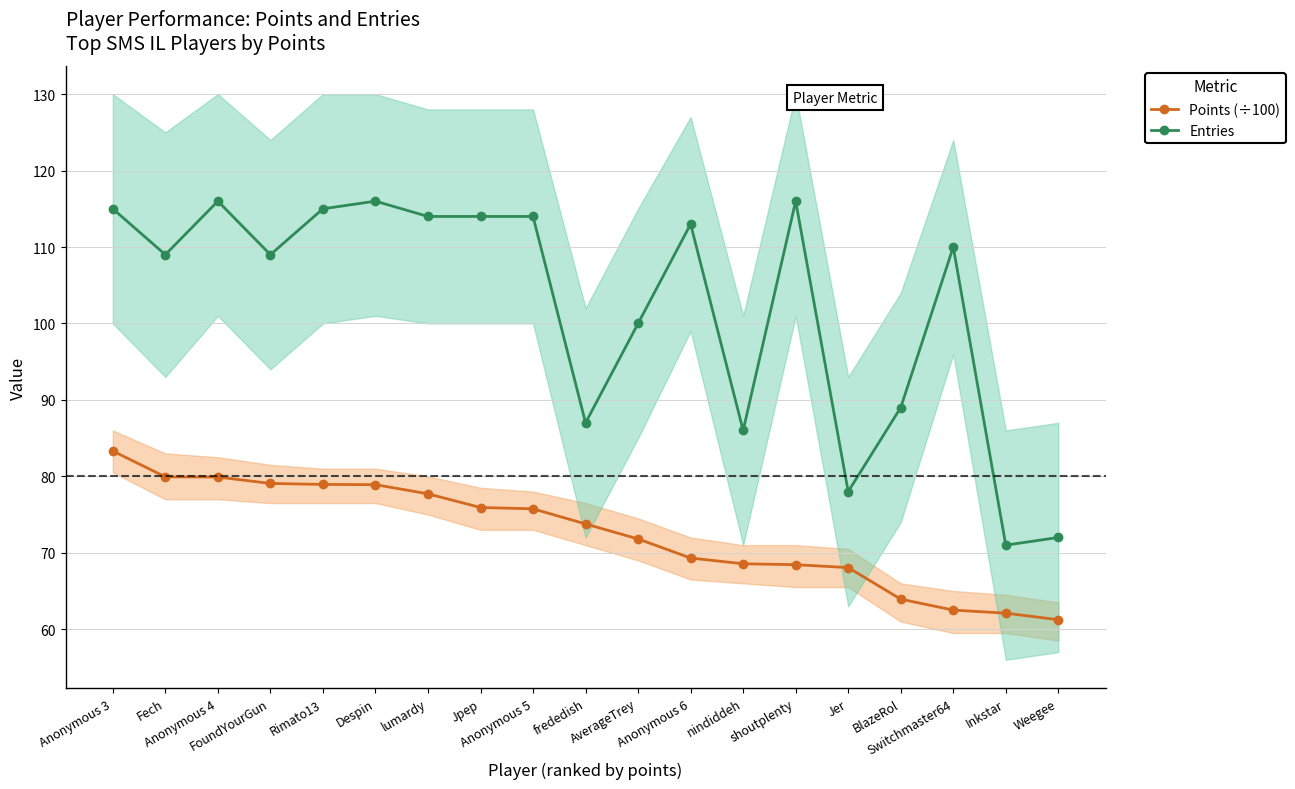

What is the average value of the Entries series?

102.3